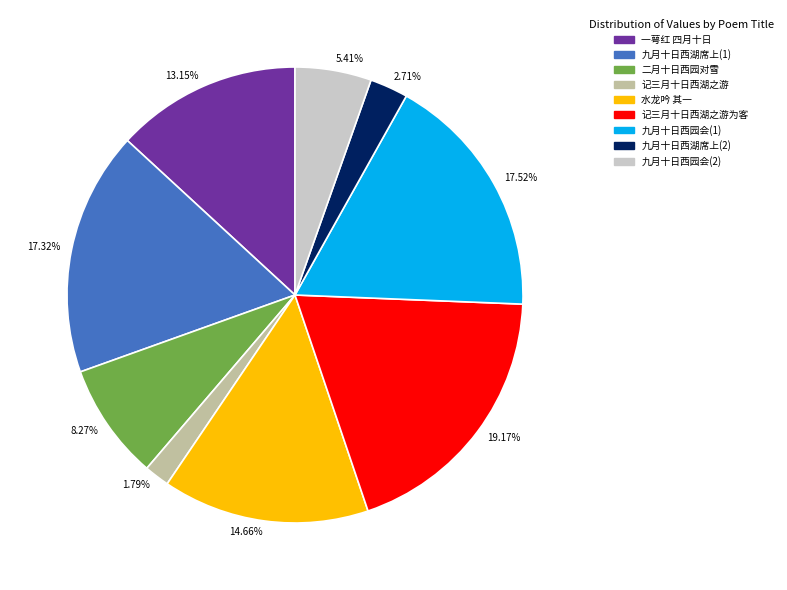

Is there any slice that represents more than half of the pie?

No